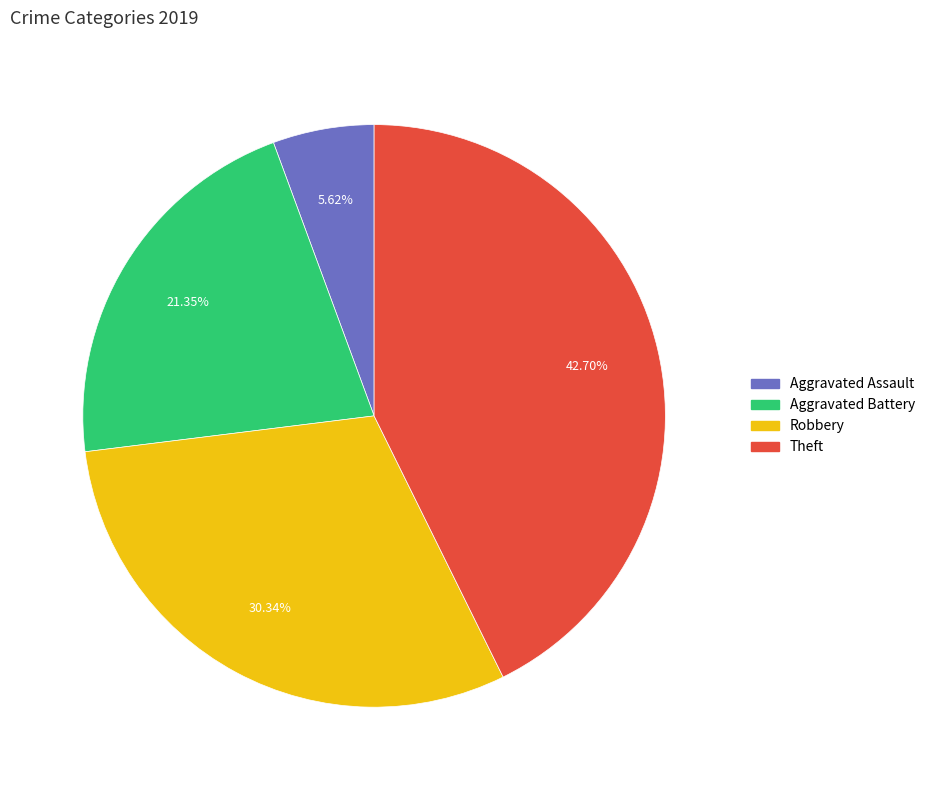

To the nearest percent, what is the difference between the largest and smallest slice percentages?

37%